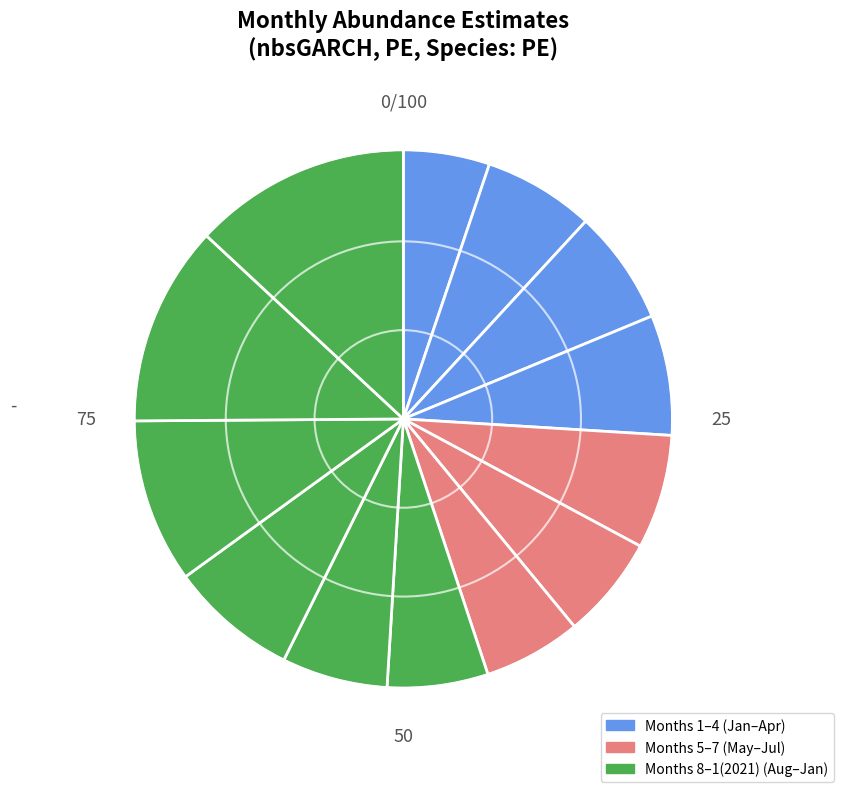

Which slice is the largest?

1(2021)